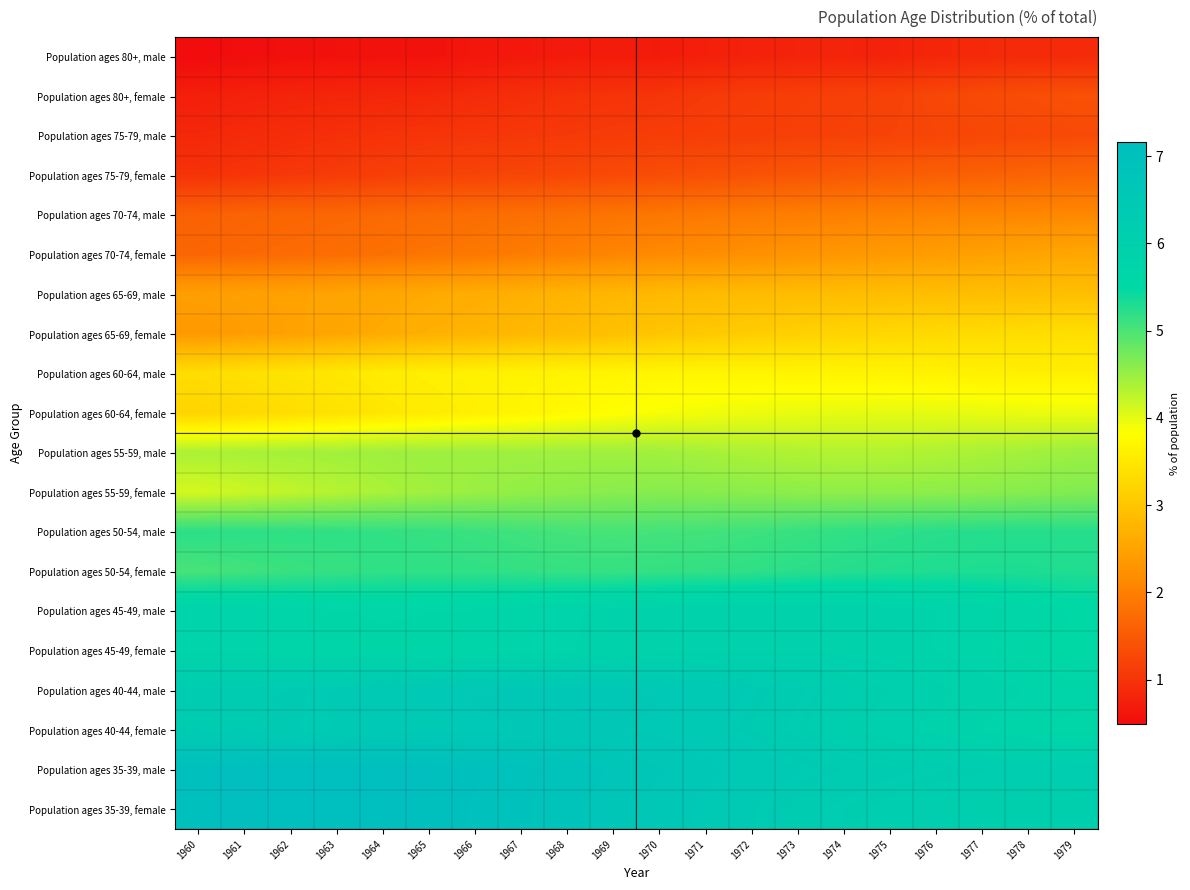

Reading left to right, extract all data points from this chart.

Population ages 80+, male: 1960=0.5	1961=0.5	1962=0.6	1963=0.6	1964=0.6	1965=0.6	1966=0.6	1967=0.7	1968=0.7	1969=0.7	1970=0.7	1971=0.7	1972=0.8	1973=0.8	1974=0.8	1975=0.8	1976=0.8	1977=0.9	1978=0.9	1979=0.9
Population ages 80+, female: 1960=0.7	1961=0.8	1962=0.8	1963=0.8	1964=0.8	1965=0.9	1966=0.9	1967=1.0	1968=1.0	1969=1.0	1970=1.0	1971=1.1	1972=1.1	1973=1.2	1974=1.2	1975=1.2	1976=1.3	1977=1.3	1978=1.4	1979=1.4
Population ages 75-79, male: 1960=0.9	1961=0.9	1962=0.9	1963=1.0	1964=1.0	1965=1.0	1966=1.0	1967=1.1	1968=1.1	1969=1.1	1970=1.1	1971=1.1	1972=1.2	1973=1.2	1974=1.2	1975=1.2	1976=1.2	1977=1.3	1978=1.3	1979=1.3
Population ages 75-79, female: 1960=1.0	1961=1.0	1962=1.1	1963=1.1	1964=1.2	1965=1.2	1966=1.2	1967=1.2	1968=1.3	1969=1.3	1970=1.3	1971=1.4	1972=1.4	1973=1.5	1974=1.5	1975=1.5	1976=1.6	1977=1.6	1978=1.6	1979=1.7
Population ages 70-74, male: 1960=1.6	1961=1.6	1962=1.7	1963=1.7	1964=1.7	1965=1.7	1966=1.8	1967=1.8	1968=1.8	1969=1.9	1970=1.9	1971=1.9	1972=2.0	1973=2.0	1974=2.0	1975=2.0	1976=2.1	1977=2.1	1978=2.1	1979=2.1
Population ages 70-74, female: 1960=1.7	1961=1.7	1962=1.7	1963=1.8	1964=1.8	1965=1.9	1966=1.9	1967=2.0	1968=2.0	1969=2.1	1970=2.1	1971=2.2	1972=2.2	1973=2.3	1974=2.3	1975=2.4	1976=2.4	1977=2.5	1978=2.5	1979=2.6
Population ages 65-69, male: 1960=2.4	1961=2.5	1962=2.5	1963=2.5	1964=2.6	1965=2.6	1966=2.6	1967=2.7	1968=2.7	1969=2.8	1970=2.8	1971=2.8	1972=2.9	1973=2.9	1974=2.9	1975=2.9	1976=2.9	1977=2.9	1978=2.9	1979=2.9
Population ages 65-69, female: 1960=2.4	1961=2.4	1962=2.5	1963=2.5	1964=2.6	1965=2.7	1966=2.7	1967=2.8	1968=2.9	1969=2.9	1970=3.0	1971=3.0	1972=3.1	1973=3.2	1974=3.2	1975=3.3	1976=3.3	1977=3.3	1978=3.3	1979=3.4
Population ages 60-64, male: 1960=3.3	1961=3.4	1962=3.4	1963=3.5	1964=3.6	1965=3.6	1966=3.6	1967=3.6	1968=3.7	1969=3.7	1970=3.7	1971=3.7	1972=3.7	1973=3.7	1974=3.7	1975=3.7	1976=3.6	1977=3.6	1978=3.6	1979=3.6
Population ages 60-64, female: 1960=3.2	1961=3.3	1962=3.3	1963=3.4	1964=3.5	1965=3.5	1966=3.6	1967=3.7	1968=3.7	1969=3.8	1970=3.9	1971=3.9	1972=3.9	1973=4.0	1974=4.0	1975=4.0	1976=4.0	1977=4.0	1978=4.0	1979=4.0
Population ages 55-59, male: 1960=4.4	1961=4.4	1962=4.4	1963=4.4	1964=4.5	1965=4.5	1966=4.5	1967=4.5	1968=4.5	1969=4.4	1970=4.4	1971=4.4	1972=4.4	1973=4.3	1974=4.3	1975=4.3	1976=4.4	1977=4.4	1978=4.4	1979=4.5
Population ages 55-59, female: 1960=4.1	1961=4.2	1962=4.2	1963=4.3	1964=4.4	1965=4.4	1966=4.5	1967=4.5	1968=4.6	1969=4.6	1970=4.6	1971=4.6	1972=4.6	1973=4.6	1974=4.5	1975=4.6	1976=4.6	1977=4.6	1978=4.6	1979=4.6
Population ages 50-54, male: 1960=5.2	1961=5.2	1962=5.2	1963=5.2	1964=5.2	1965=5.1	1966=5.1	1967=5.1	1968=5.0	1969=5.0	1970=5.0	1971=5.1	1972=5.1	1973=5.1	1974=5.2	1975=5.2	1976=5.2	1977=5.2	1978=5.2	1979=5.2
Population ages 50-54, female: 1960=5.0	1961=5.1	1962=5.1	1963=5.1	1964=5.2	1965=5.2	1966=5.2	1967=5.2	1968=5.1	1969=5.1	1970=5.1	1971=5.2	1972=5.2	1973=5.2	1974=5.2	1975=5.3	1976=5.3	1977=5.3	1978=5.3	1979=5.3
Population ages 45-49, male: 1960=5.8	1961=5.8	1962=5.7	1963=5.7	1964=5.7	1965=5.7	1966=5.7	1967=5.7	1968=5.8	1969=5.8	1970=5.9	1971=5.9	1972=5.9	1973=5.9	1974=5.9	1975=5.9	1976=5.8	1977=5.7	1978=5.6	1979=5.5
Population ages 45-49, female: 1960=5.8	1961=5.8	1962=5.7	1963=5.7	1964=5.7	1965=5.7	1966=5.7	1967=5.8	1968=5.8	1969=5.8	1970=5.9	1971=5.9	1972=5.9	1973=5.9	1974=5.9	1975=5.9	1976=5.8	1977=5.7	1978=5.6	1979=5.5
Population ages 40-44, male: 1960=6.3	1961=6.3	1962=6.3	1963=6.4	1964=6.4	1965=6.5	1966=6.5	1967=6.5	1968=6.6	1969=6.6	1970=6.5	1971=6.5	1972=6.4	1973=6.3	1974=6.2	1975=6.1	1976=6.0	1977=5.9	1978=5.8	1979=5.7
Population ages 40-44, female: 1960=6.3	1961=6.3	1962=6.3	1963=6.4	1964=6.4	1965=6.5	1966=6.5	1967=6.5	1968=6.5	1969=6.5	1970=6.5	1971=6.4	1972=6.3	1973=6.2	1974=6.1	1975=6.0	1976=5.9	1977=5.8	1978=5.7	1979=5.6
Population ages 35-39, male: 1960=7.1	1961=7.1	1962=7.2	1963=7.2	1964=7.1	1965=7.1	1966=7.0	1967=7.0	1968=6.9	1969=6.8	1970=6.7	1971=6.6	1972=6.5	1973=6.4	1974=6.3	1975=6.3	1976=6.2	1977=6.2	1978=6.2	1979=6.2
Population ages 35-39, female: 1960=7.1	1961=7.1	1962=7.1	1963=7.2	1964=7.1	1965=7.1	1966=7.0	1967=6.9	1968=6.8	1969=6.7	1970=6.6	1971=6.5	1972=6.4	1973=6.3	1974=6.2	1975=6.2	1976=6.1	1977=6.1	1978=6.1	1979=6.1